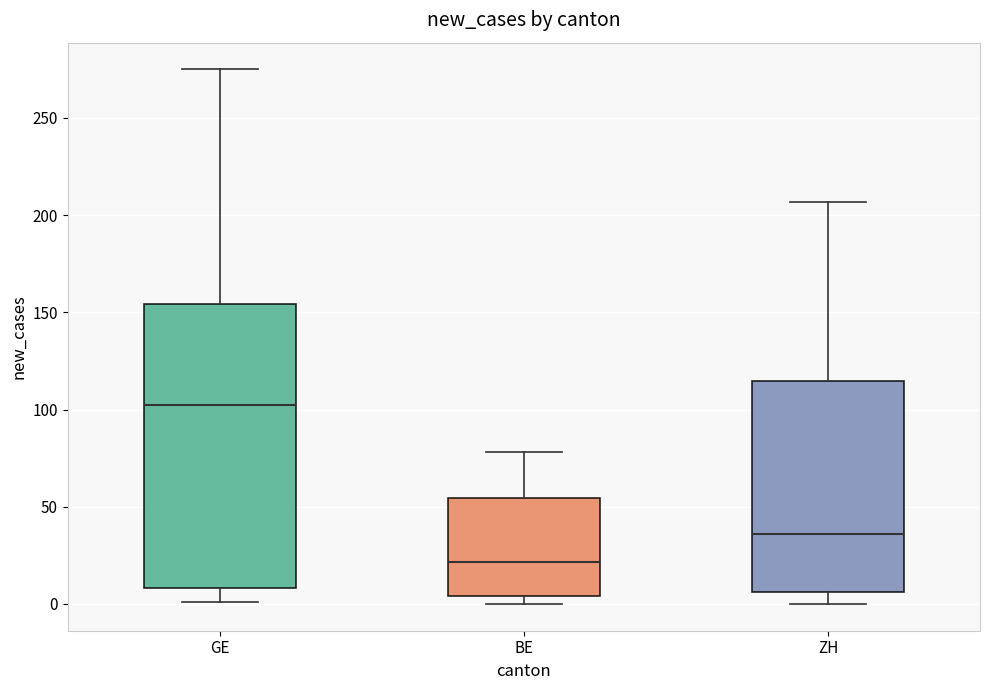

Reading left to right, read every box against the y-axis: the position of its median line, the range the box covers, and the ends of its whiskers. The values are not printed on the chart, so give them approximately, as read against the axis.

GE: median 105, box 10 to 155, whiskers 0 to 275
BE: median 20, box 5 to 55, whiskers 0 to 80
ZH: median 35, box 5 to 115, whiskers 0 to 205